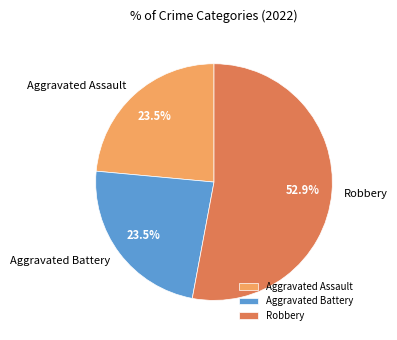

What is the largest slice in the pie chart?

Robbery